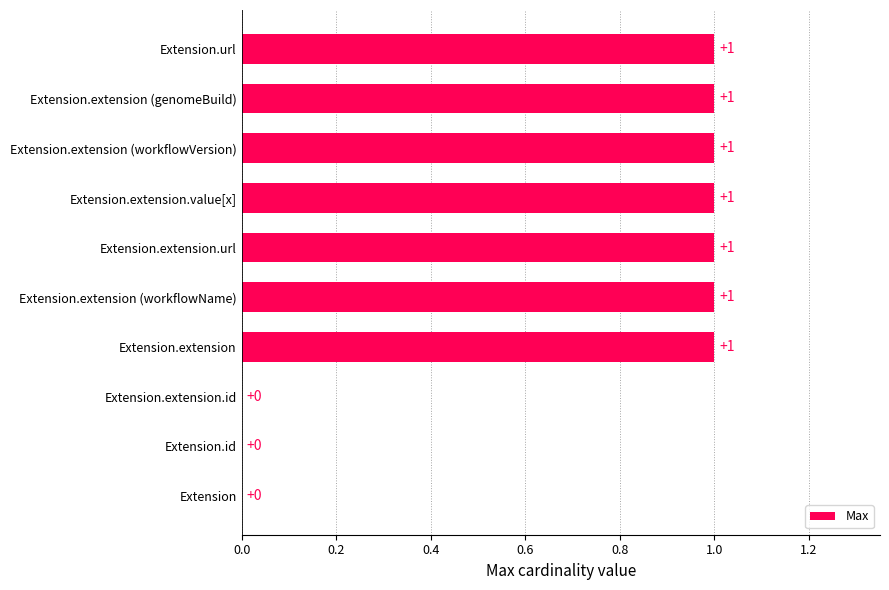

How many values are between 0 and 1?

10